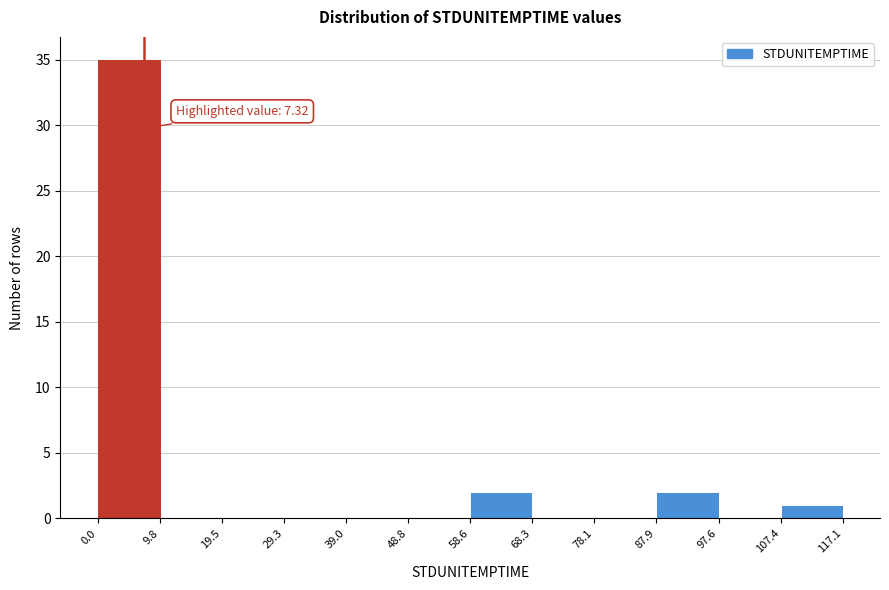

Over which range of the x-axis is the bar tallest?

0.0 to 9.8